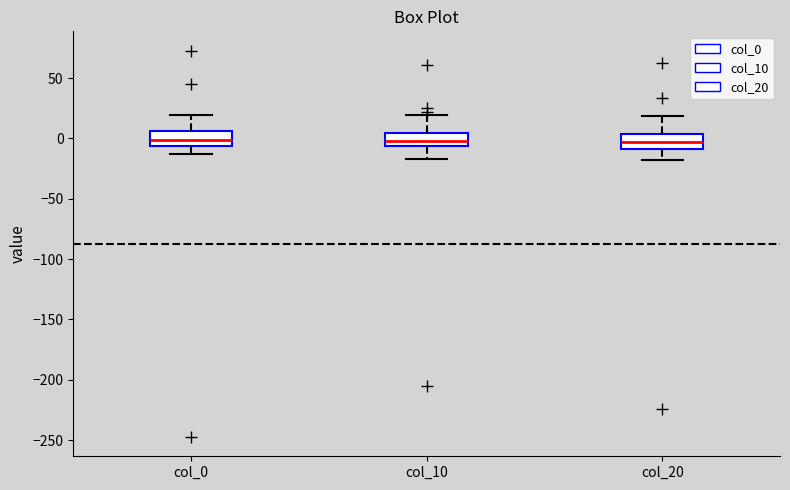

Reading left to right, read every box against the y-axis: the position of its median line, the range the box covers, and the ends of its whiskers. The values are not printed on the chart, so give them approximately, as read against the axis.

col_0: median 0, box -5 to 5, whiskers -15 to 20
col_10: median 0, box -5 to 5, whiskers -15 to 20
col_20: median -5, box -10 to 5, whiskers -20 to 20